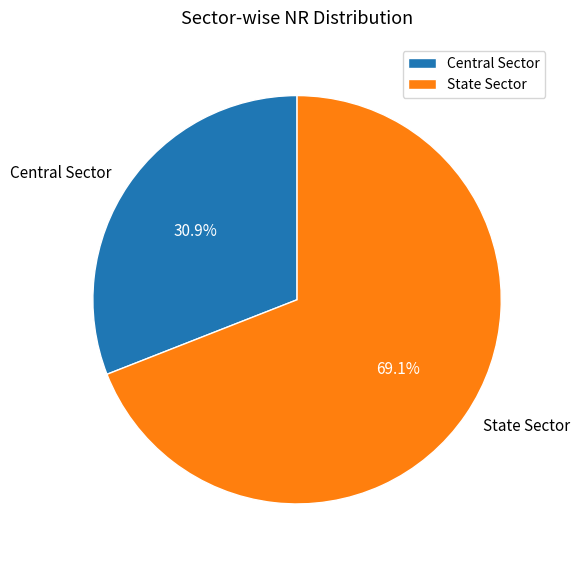

How many segments does this pie chart have?

2